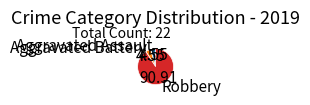

How many segments does this pie chart have?

3